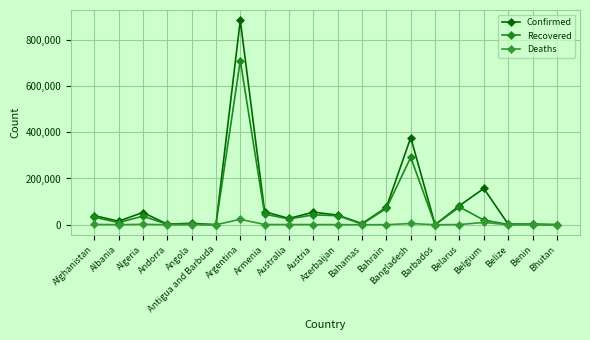

At which label is Recovered closest to 354780?

Bangladesh